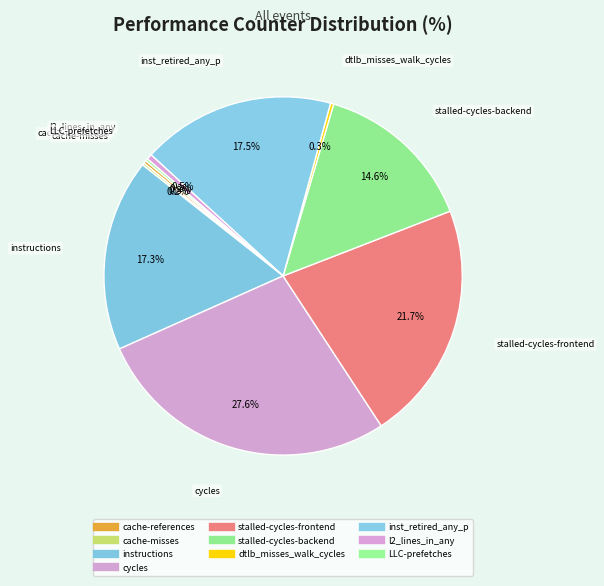

To the nearest percent, what is the combined percentage of stalled-cycles-frontend and dtlb_misses_walk_cycles?

22%